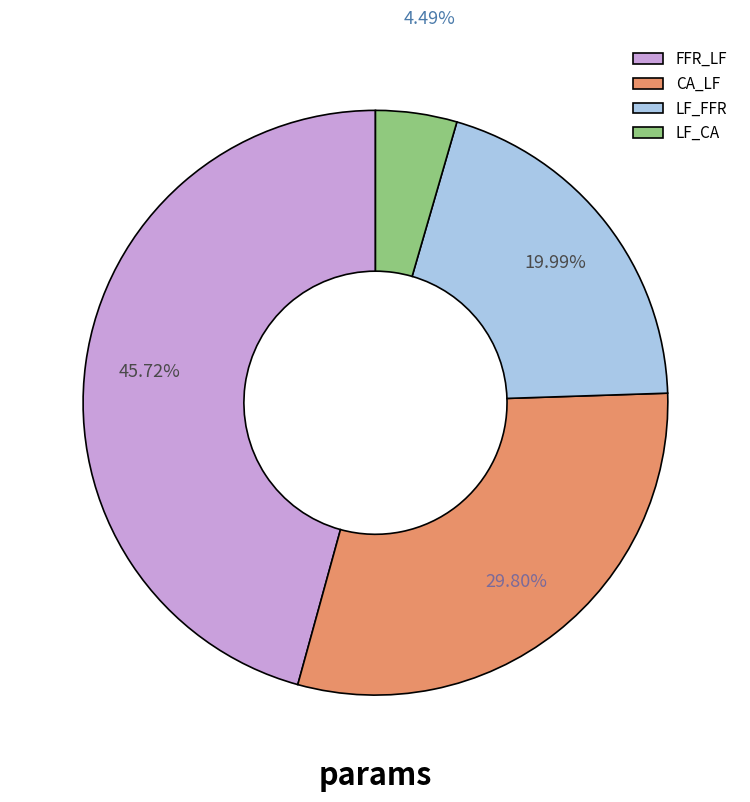

What is the total percentage of LF_CA and LF_FFR?

24.5%